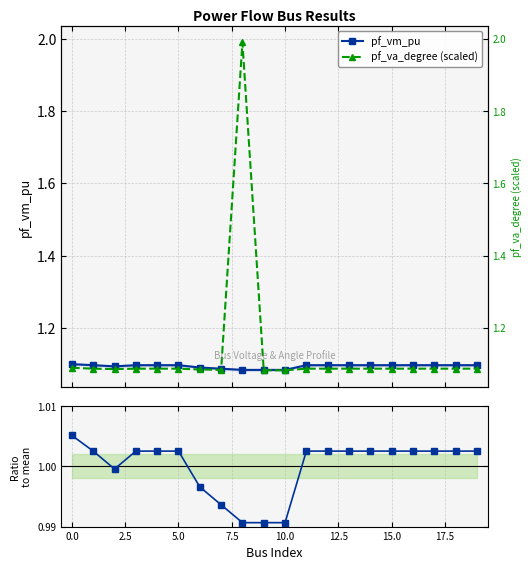

The value of pf_va_degree (scaled) at 17 is 1.1. True or false?

True